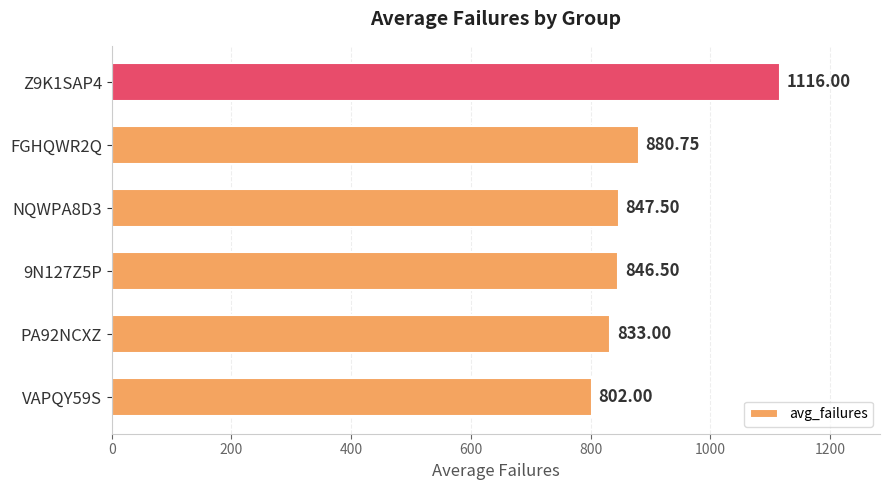

Does the chart contain stacked bars?

No